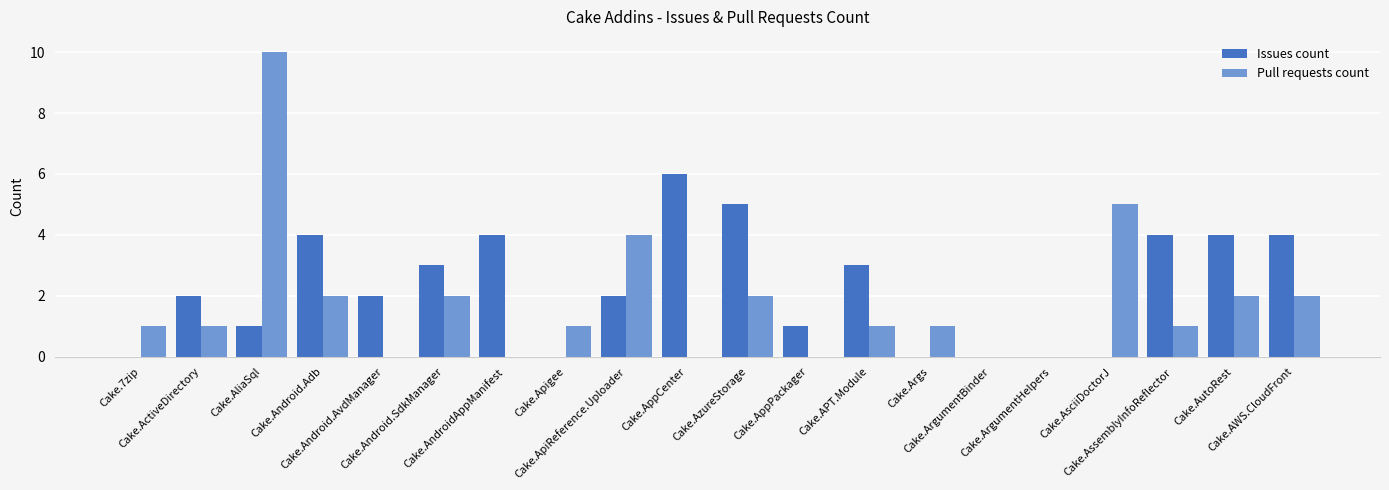

Are the bars horizontal?

No